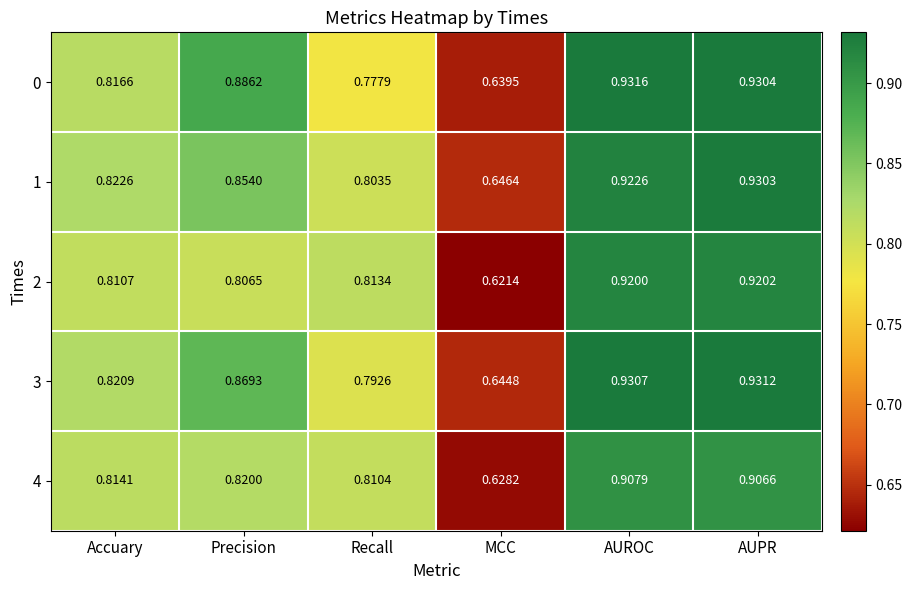

At which category is the sum across all series the highest?

AUPR